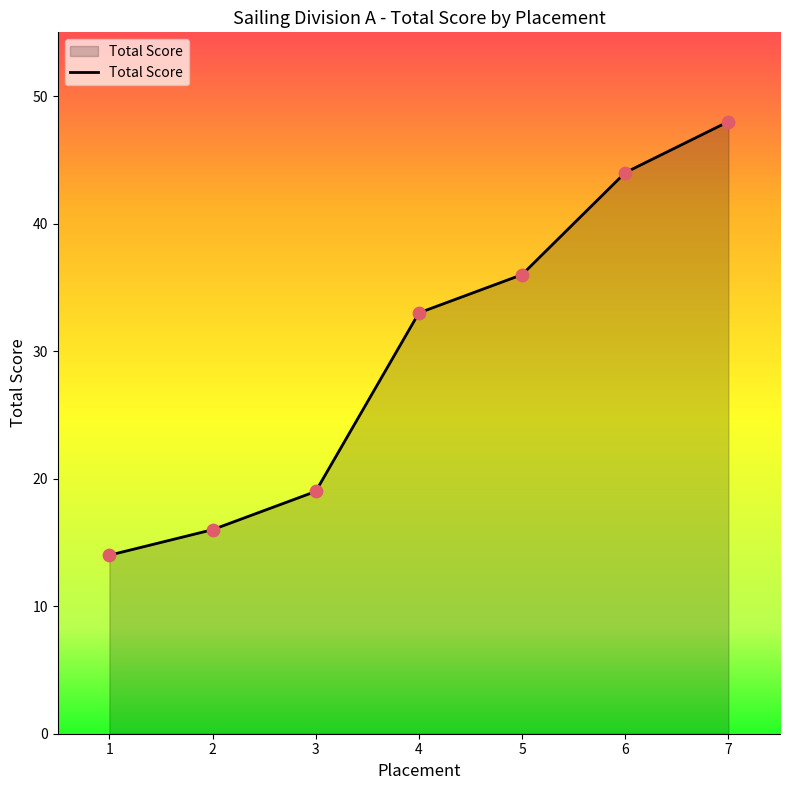

Which has a higher value, 6 or 2?

6